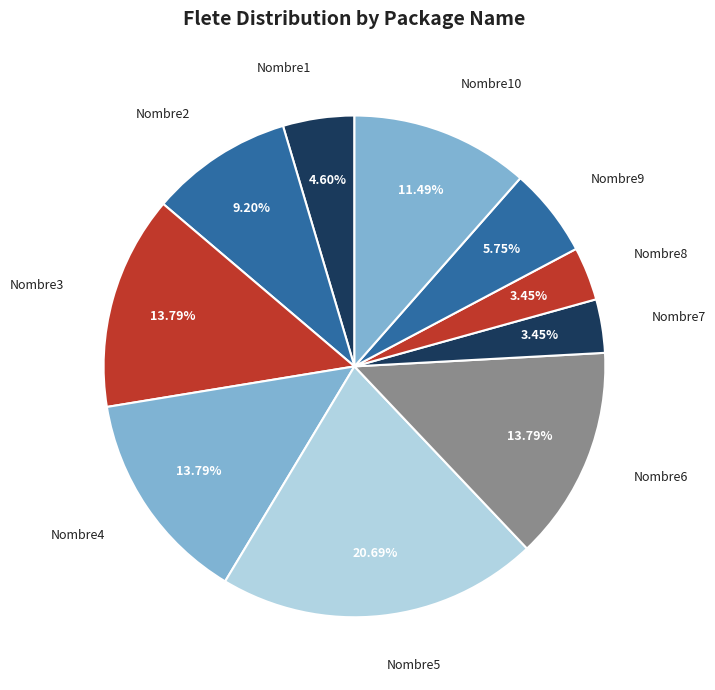

Approximately how many times larger is the value at Nombre2 compared to Nombre7?

2.7